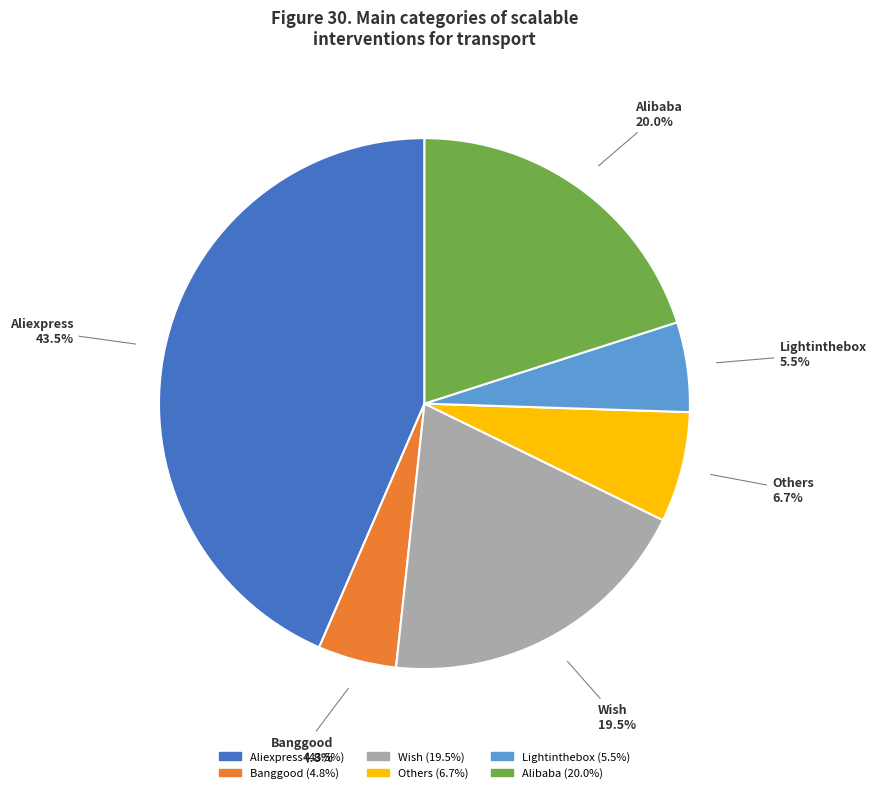

What is the total percentage of Aliexpress and Others?

50.2%